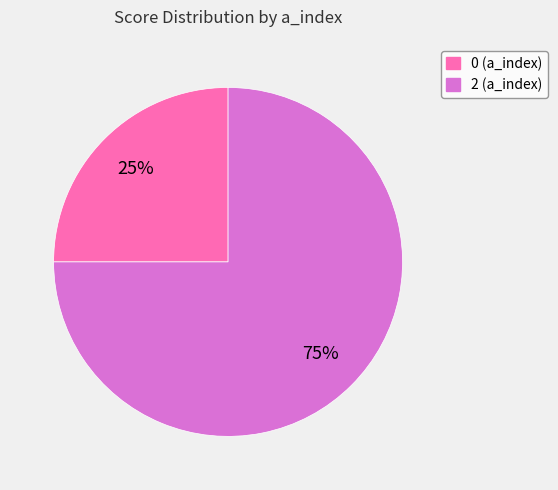

Count the number of slices in the pie.

2